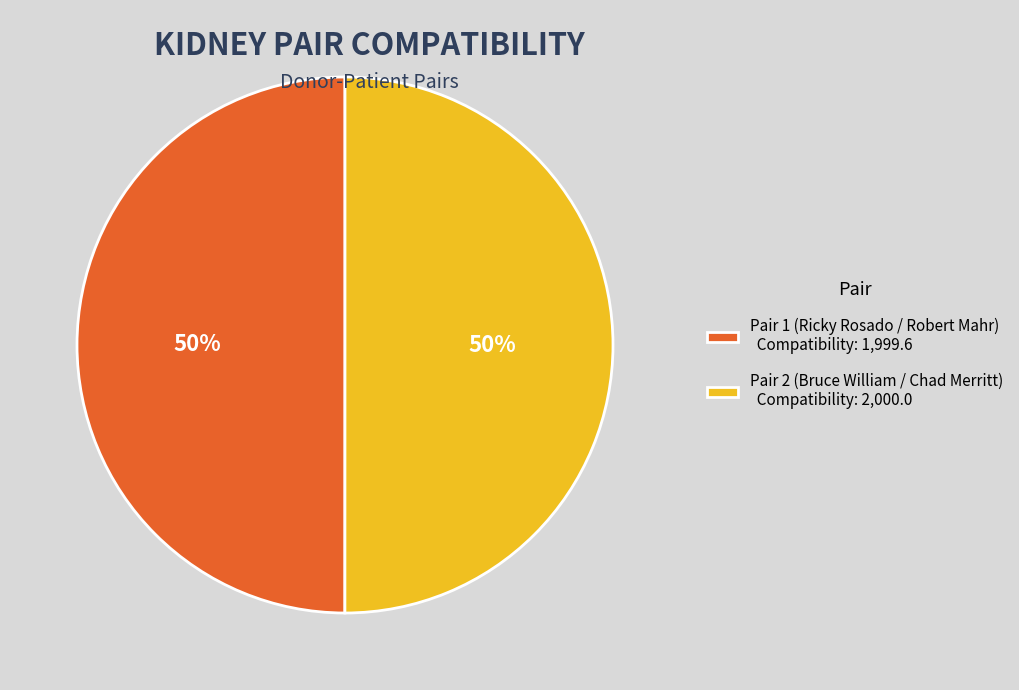

What percentage is the Pair 2 (Bruce William / Chad Merritt) Compatibility: 2,000.0 slice, to the nearest percent?

50%